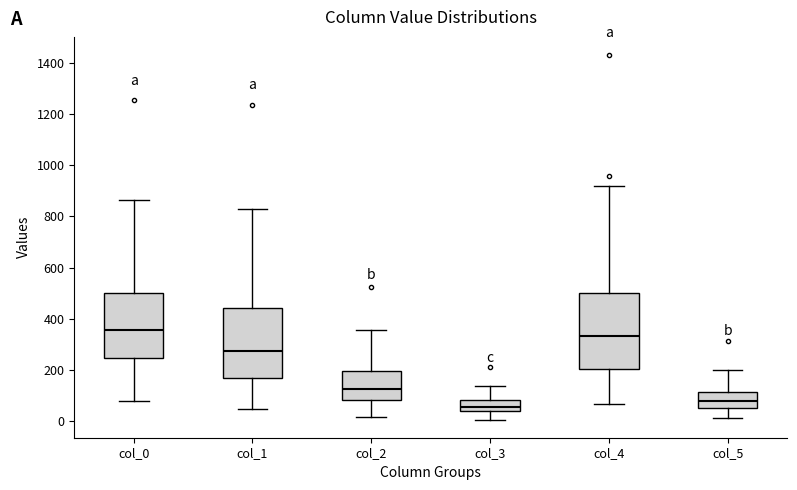

Reading left to right, read every box against the y-axis: the position of its median line, the range the box covers, and the ends of its whiskers. The values are not printed on the chart, so give them approximately, as read against the axis.

col_0: median 360, box 240 to 500, whiskers 80 to 860
col_1: median 280, box 160 to 440, whiskers 40 to 820
col_2: median 120, box 80 to 200, whiskers 20 to 360
col_3: median 60, box 40 to 80, whiskers 0 to 140
col_4: median 340, box 200 to 500, whiskers 60 to 920
col_5: median 80, box 60 to 120, whiskers 20 to 200